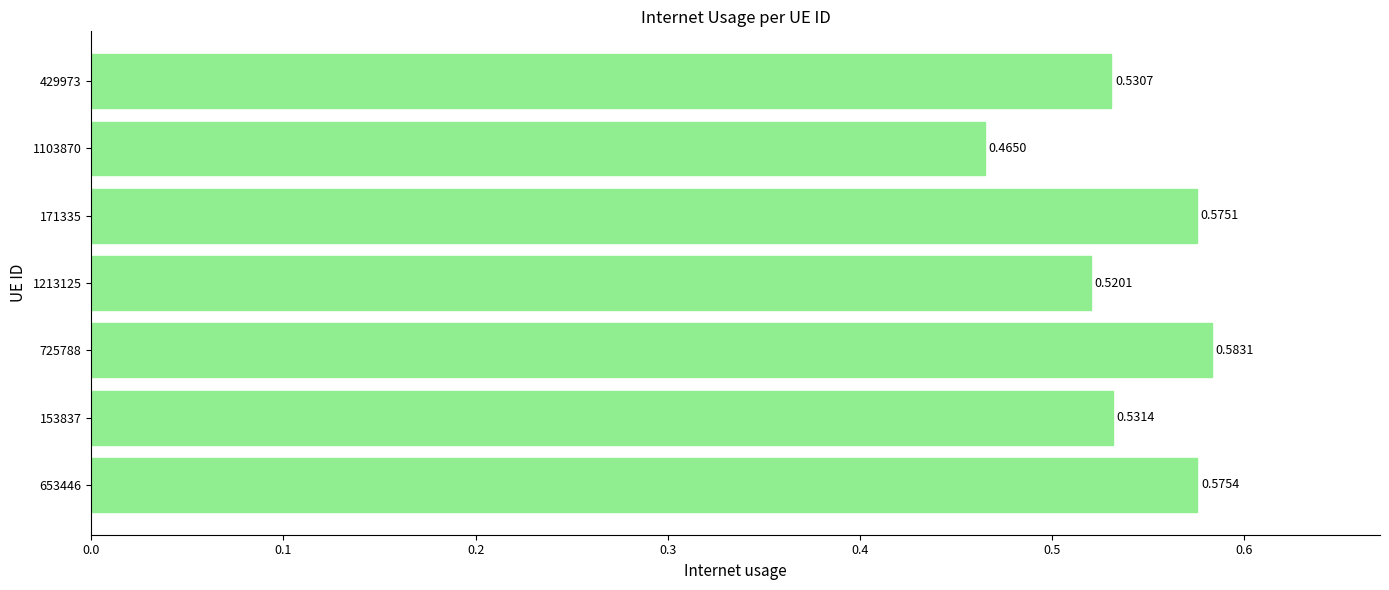

Between 153837 and 653446, which is larger?

653446